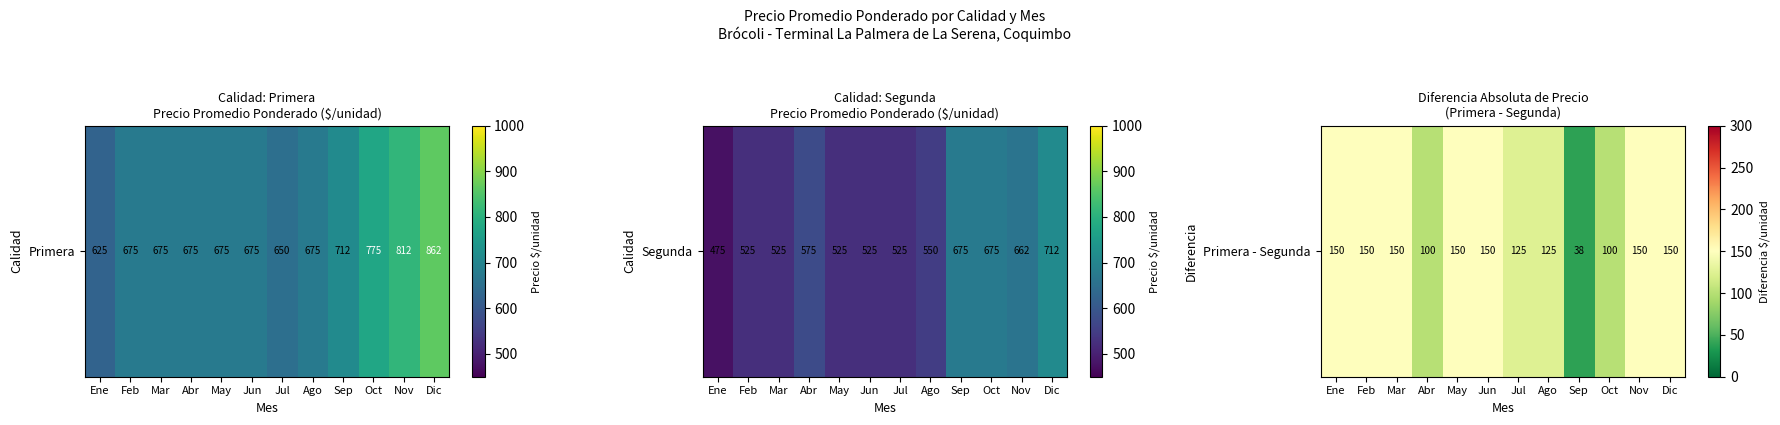

What is the smallest value displayed?

37.5